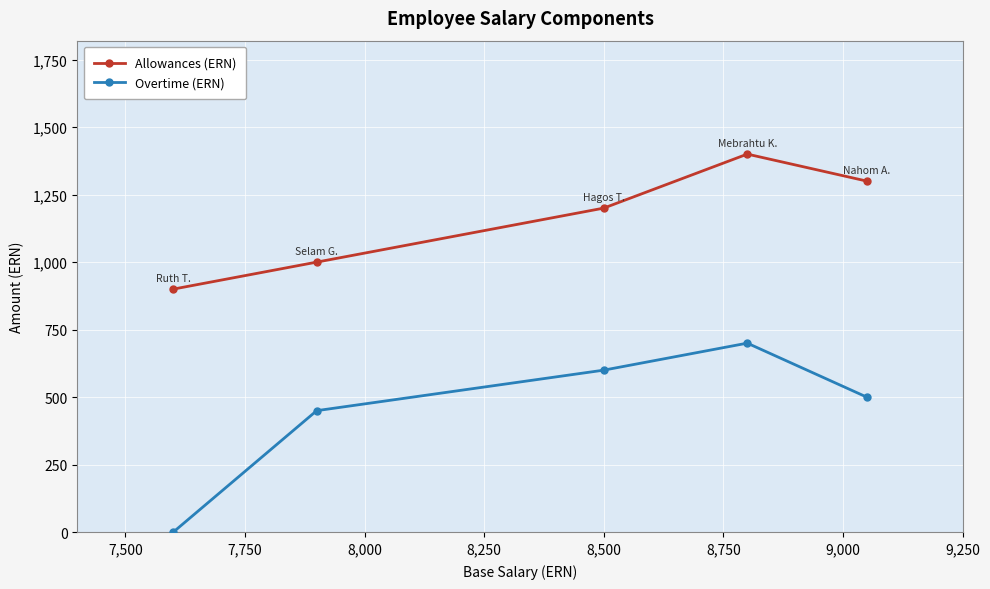

Reading left to right, list all the values displayed in this chart.

Allowances (ERN): 900	1000	1200	1400	1300
Overtime (ERN): 0	450	600	700	500